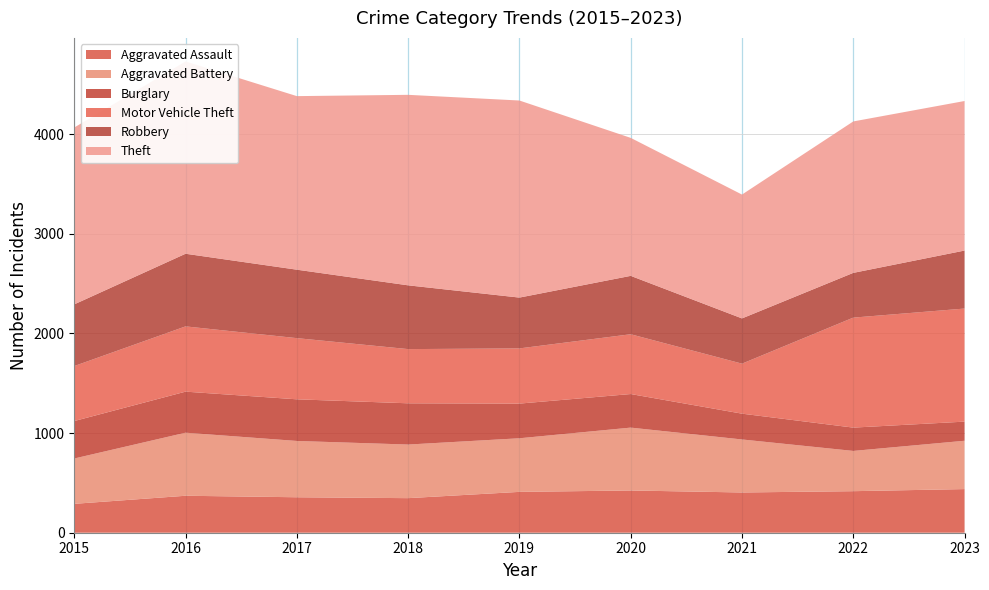

Reading right to left, extract all data points from this chart.

Aggravated Assault: 2023=438	2022=417	2021=404	2020=424	2019=410	2018=347	2017=356	2016=371	2015=290
Aggravated Battery: 2023=485	2022=404	2021=532	2020=631	2019=538	2018=538	2017=565	2016=633	2015=455
Burglary: 2023=192	2022=234	2021=259	2020=337	2019=348	2018=414	2017=418	2016=412	2015=376
Motor Vehicle Theft: 2023=1135	2022=1104	2021=502	2020=600	2019=554	2018=544	2017=614	2016=655	2015=552
Robbery: 2023=582	2022=449	2021=454	2020=586	2019=510	2018=640	2017=687	2016=729	2015=619
Theft: 2023=1501	2022=1520	2021=1243	2020=1385	2019=1978	2018=1912	2017=1742	2016=1930	2015=1775